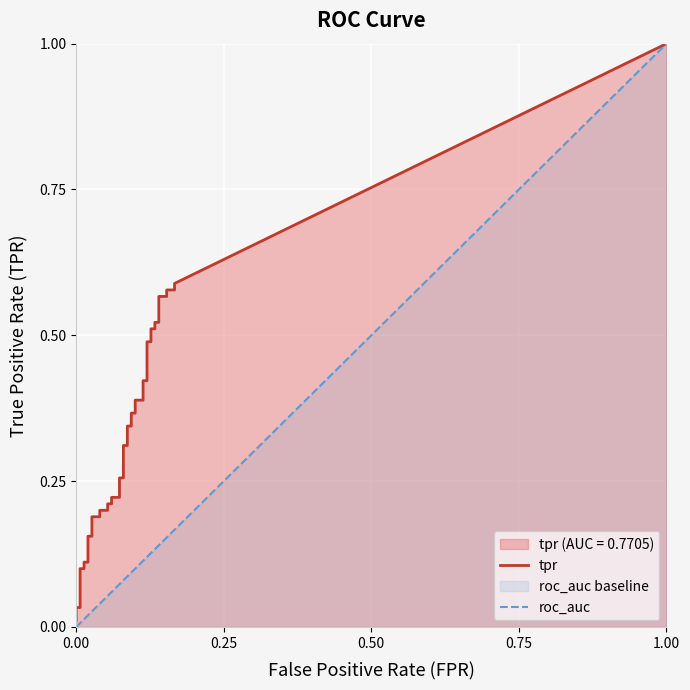

True or false: fpr has a value of 0.0 at 9.

False